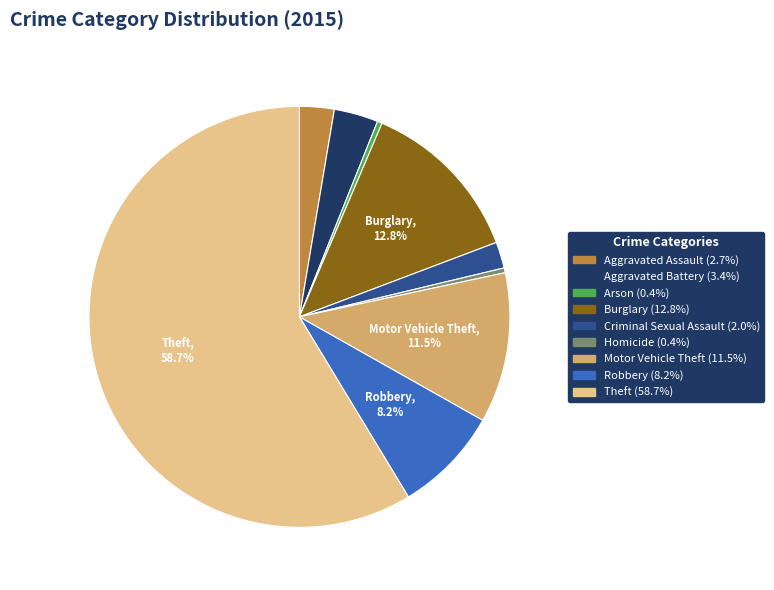

Count the number of slices in the pie.

9